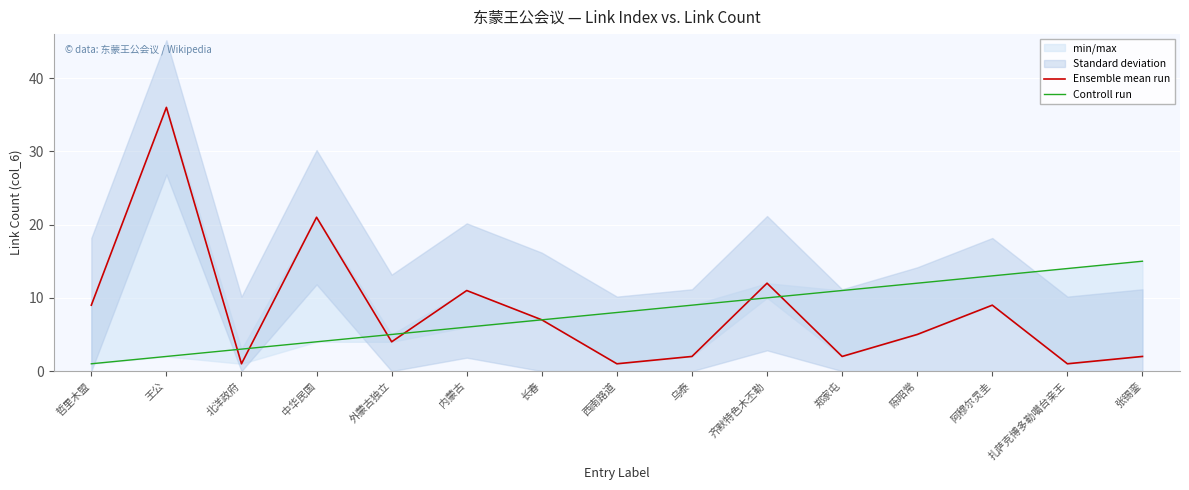

What is the average value of the Controll run series?

8